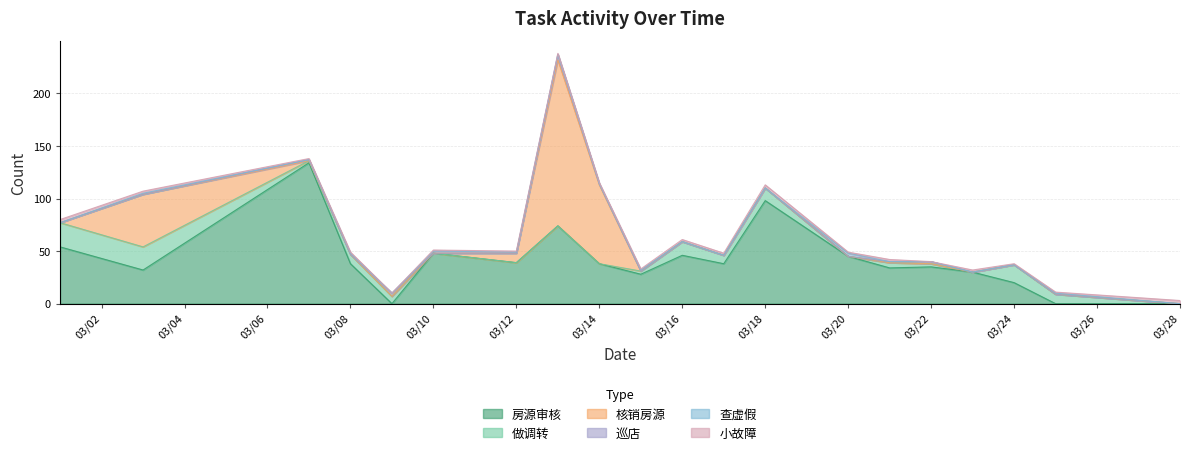

Between 42801 and 42822, which series saw the biggest shift?

房源审核